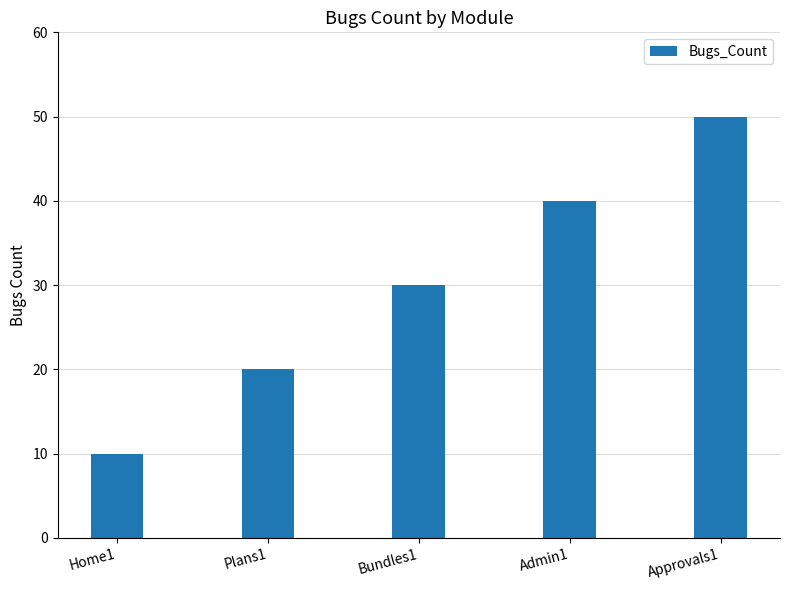

How many values are between 20 and 40?

3